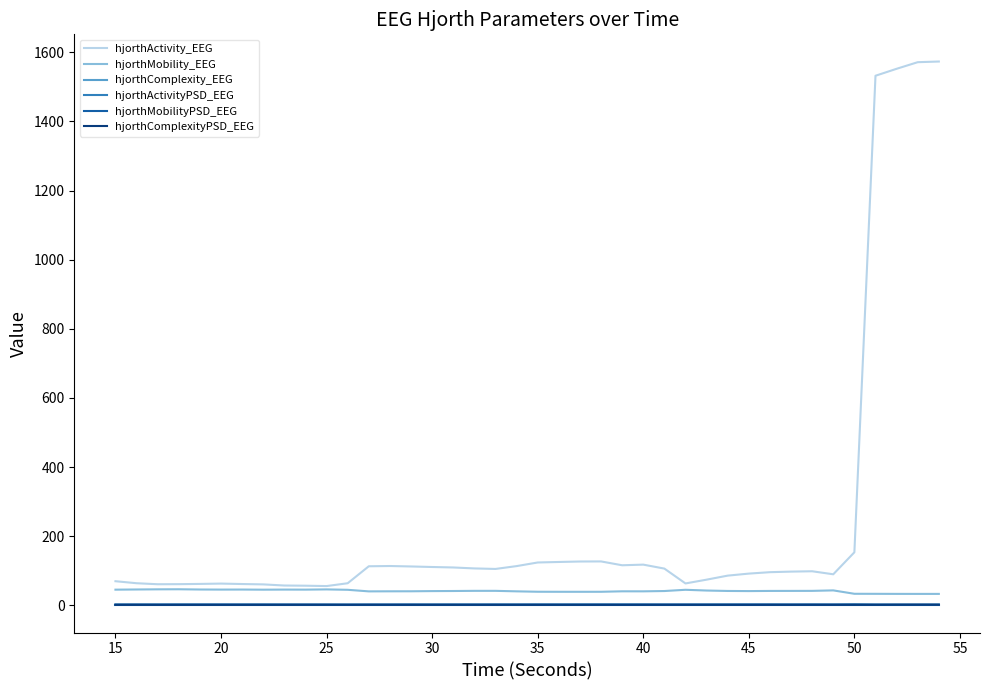

True or false: hjorthActivity_EEG and hjorthComplexityPSD_EEG cross at least once.

False